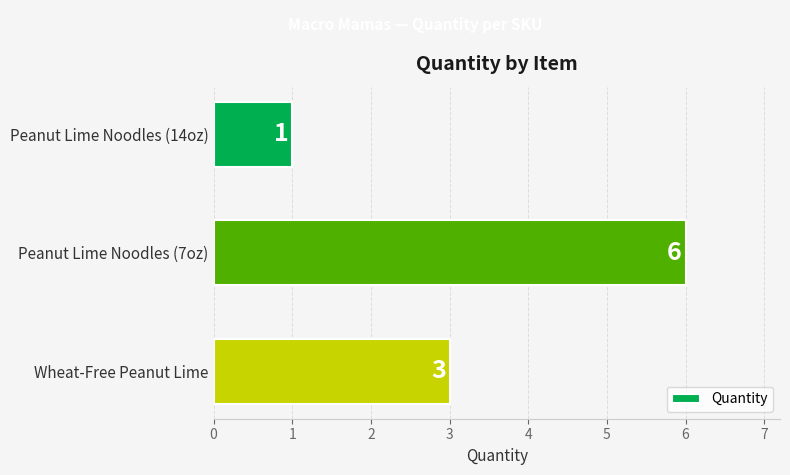

The chart shows a value of 9 at Peanut Lime Noodles (7oz). True or false?

False